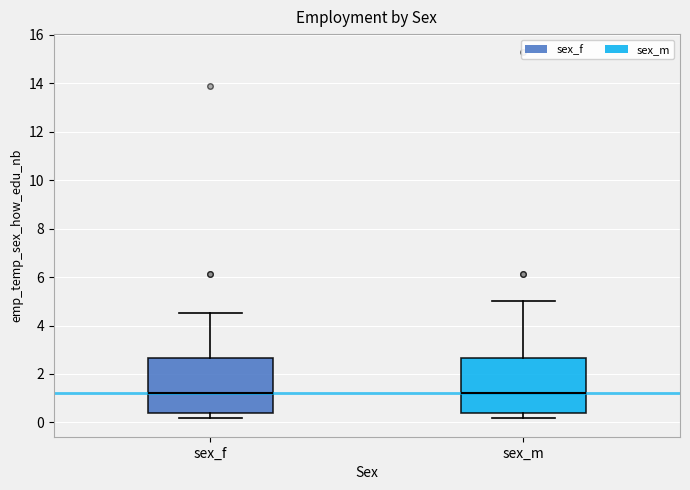

Reading left to right, transcribe this box plot: for each box, give where its median line is, the range the box spans, and where its two whiskers end, as read against the y-axis. The values are not printed on the chart, so give them approximately, as read against the axis.

sex_f: median 1.2, box 0.4 to 2.6, whiskers 0.2 to 4.6
sex_m: median 1.2, box 0.4 to 2.6, whiskers 0.2 to 5.0